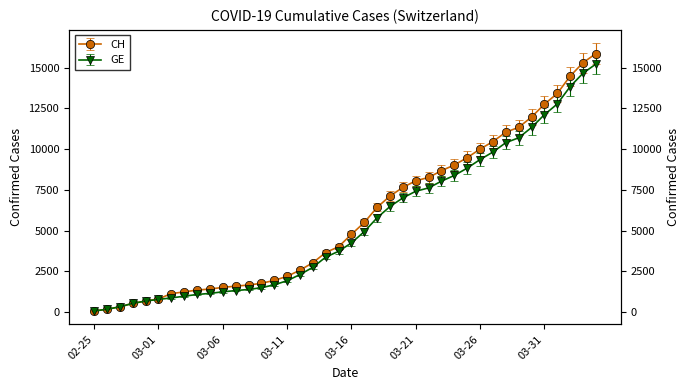

What is the total value across all series at 2020-03-20?

14666